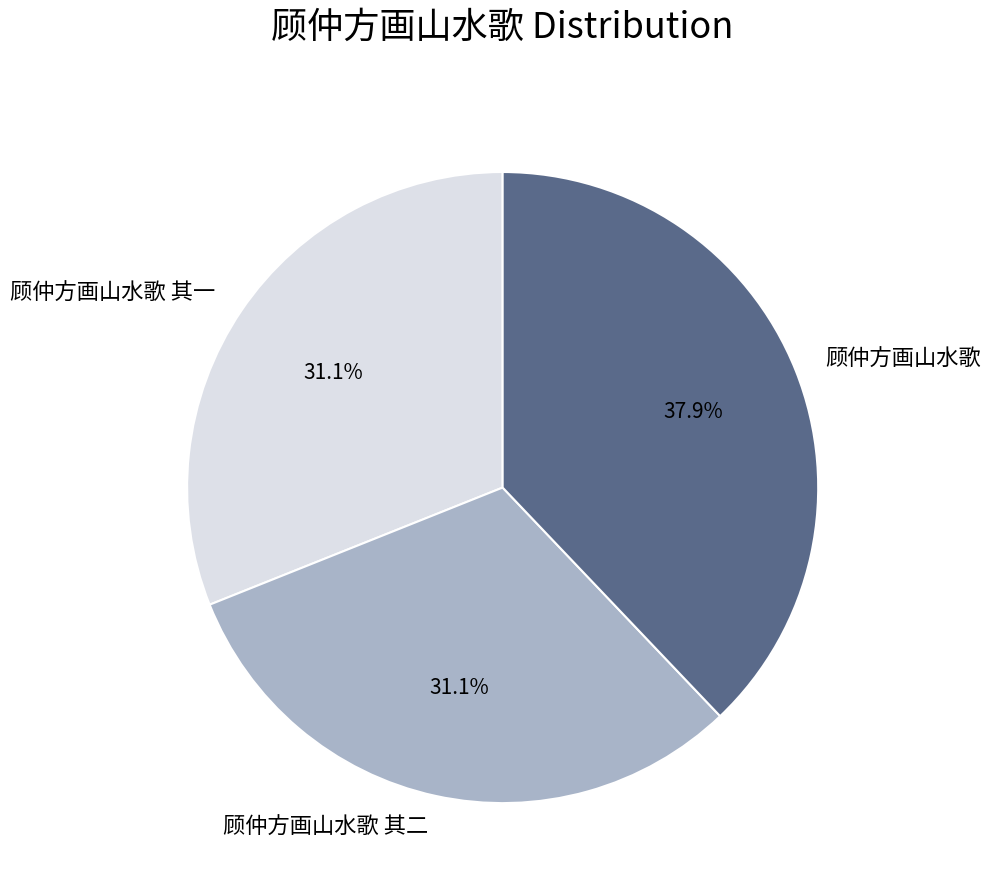

Between 顾仲方画山水歌 其一 and 顾仲方画山水歌, which is larger?

顾仲方画山水歌